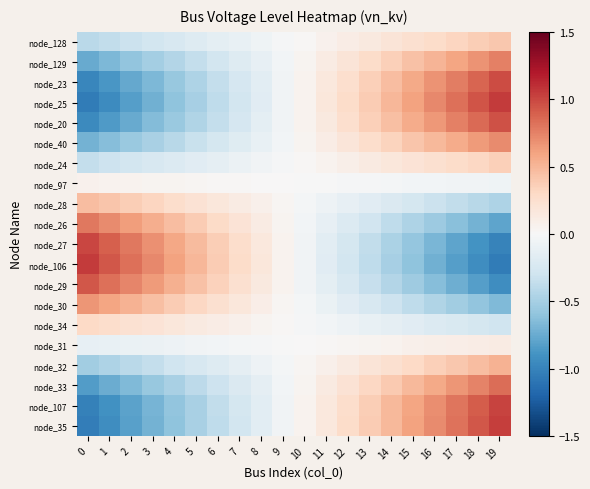

What is the total value across all series at 16?

2.4